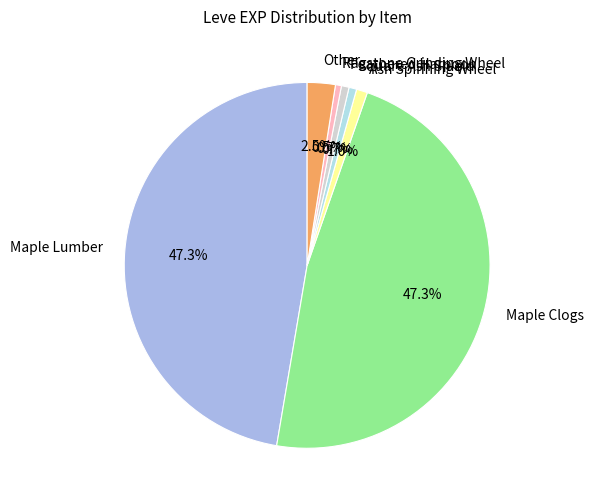

What percentage is NOT represented by Square Ash Shield?

99.3%